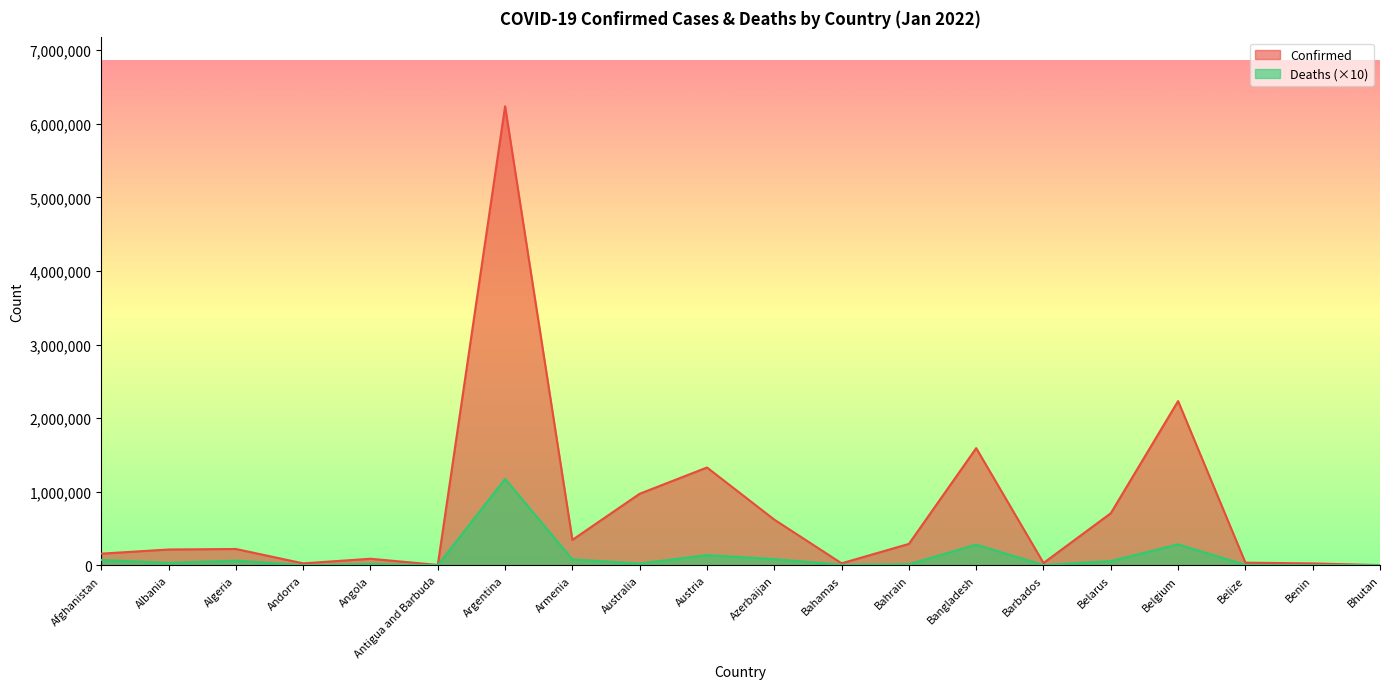

Which label corresponds to the smallest value in the chart?

Bhutan